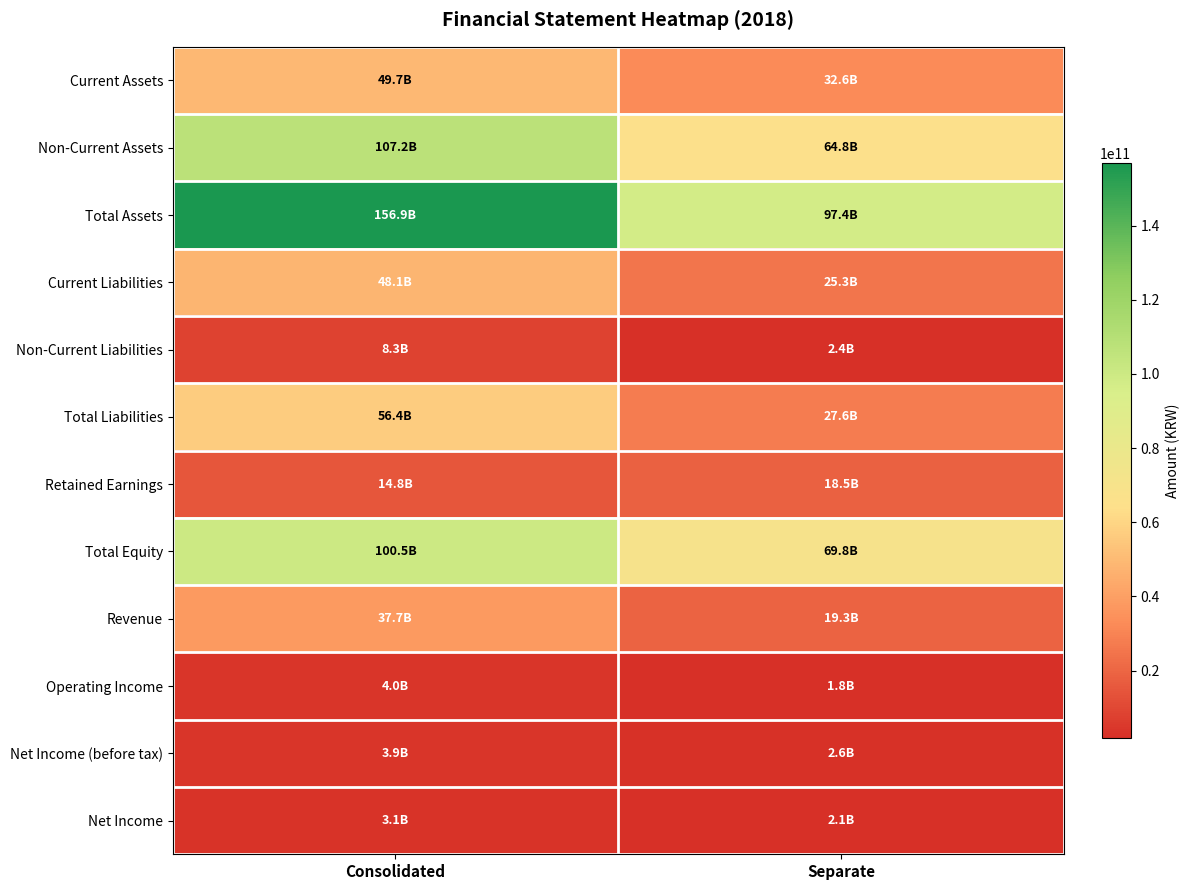

At which category is the sum across all series the highest?

Consolidated